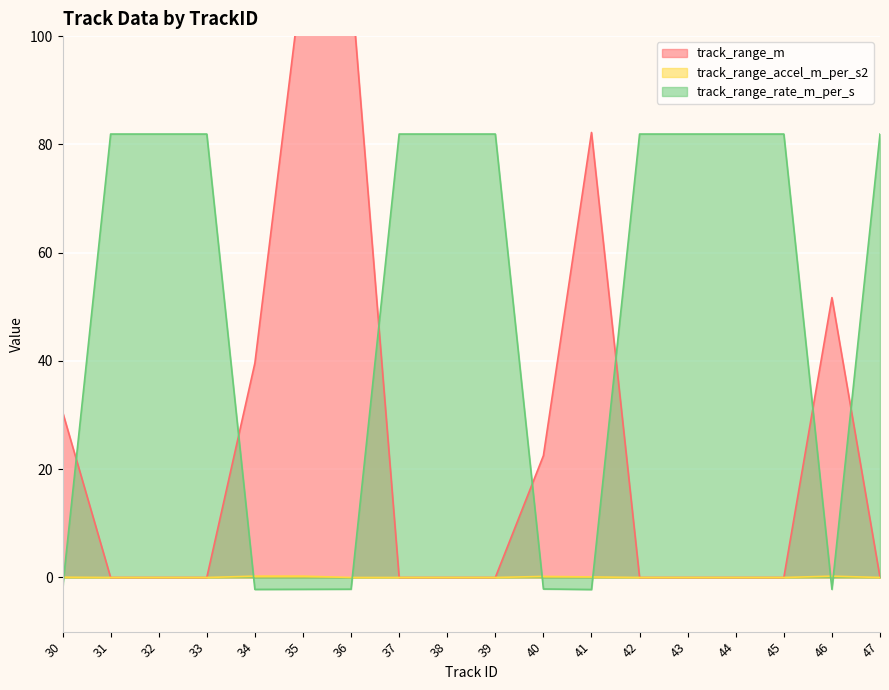

What is the maximum value shown in the chart?

112.1